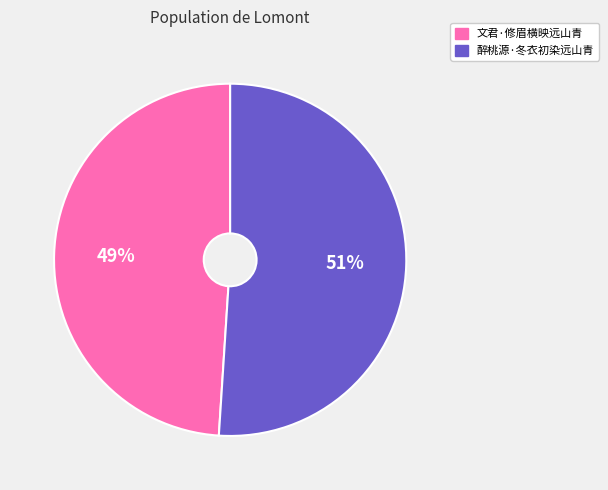

What percentage is the 文君·修眉横映远山青 slice, to the nearest percent?

49%